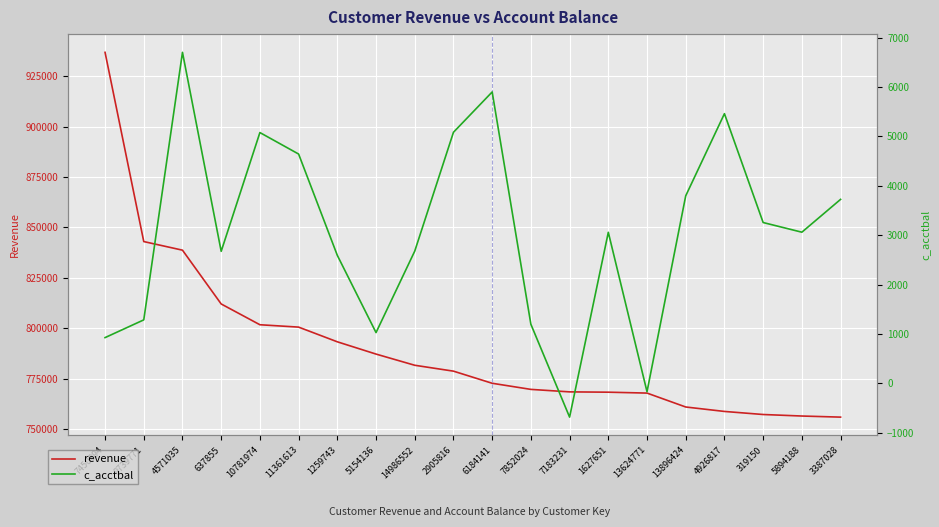

Reading right to left, transcribe all the data shown in this chart.

revenue: 755937.6	756482.1	757235.9	758756.9	760957.6	767856.2	768300.3	768455.9	769688.7	772721.1	778729.4	781645.9	787191.2	793274.8	800558.4	801735.5	812034.4	838705.6	842966.5	936768.8
c_acctbal: 3726.6	3062.0	3257.7	5462.2	3798.9	-168.7	3059.8	-683.0	1197.6	5901.9	5085.5	2678.9	1029.0	2592.7	4644.7	5079.8	2674.9	6704.1	1286.5	927.2